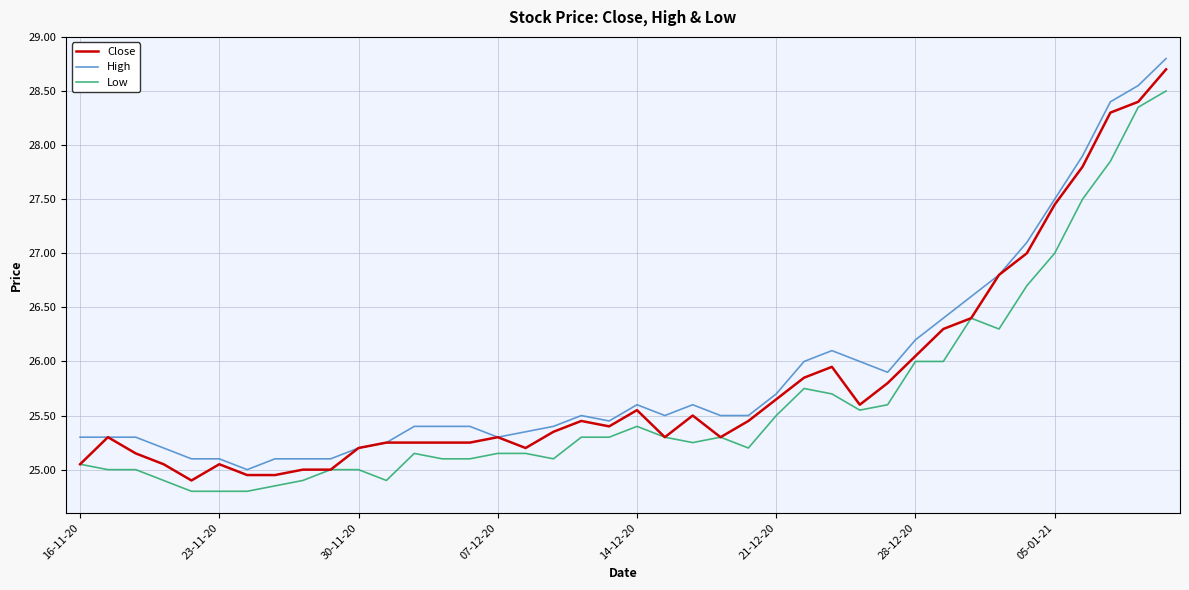

What is the smallest value displayed?

24.8